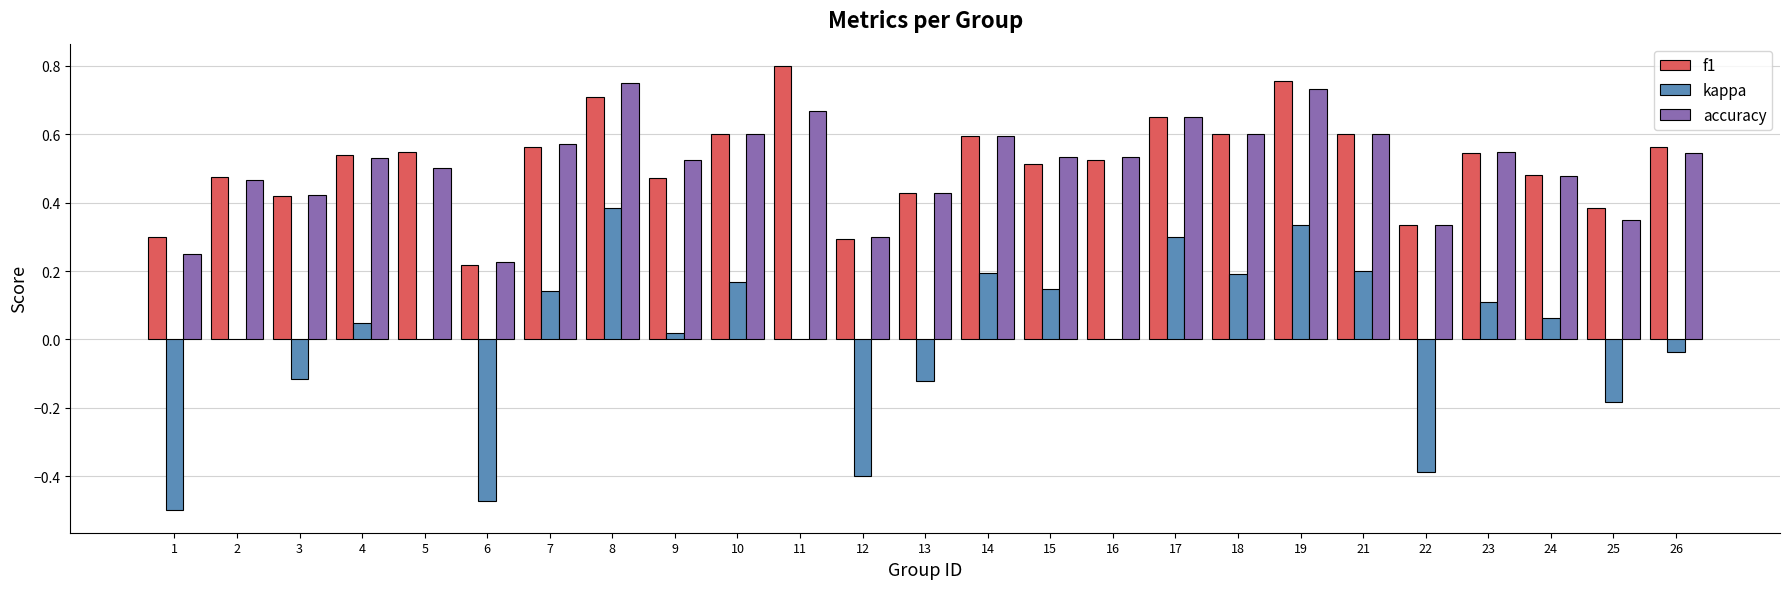

Is the value of kappa at 25 greater than the value of accuracy at 6?

No